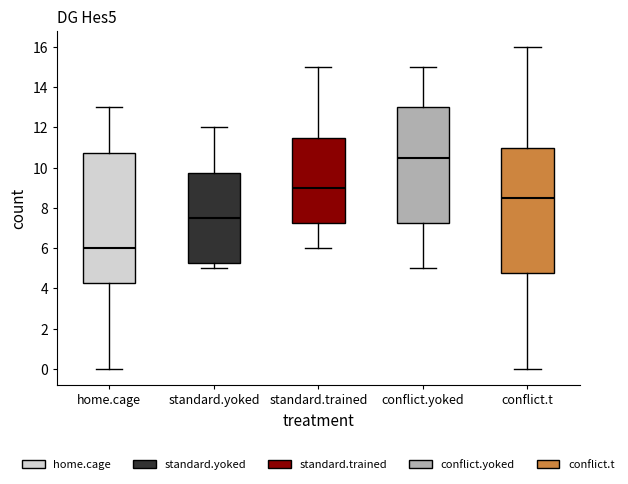

Which box's median line is the lowest?

home.cage